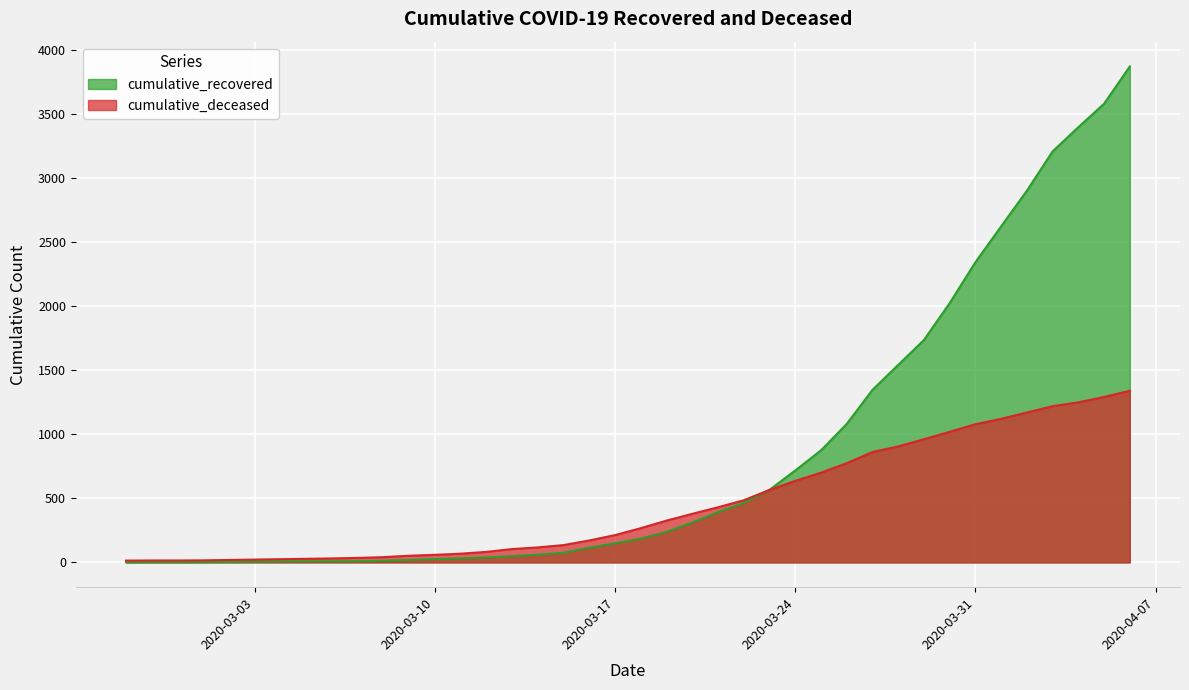

List the series in order of their overall mean, highest first.

cumulative_recovered, cumulative_deceased